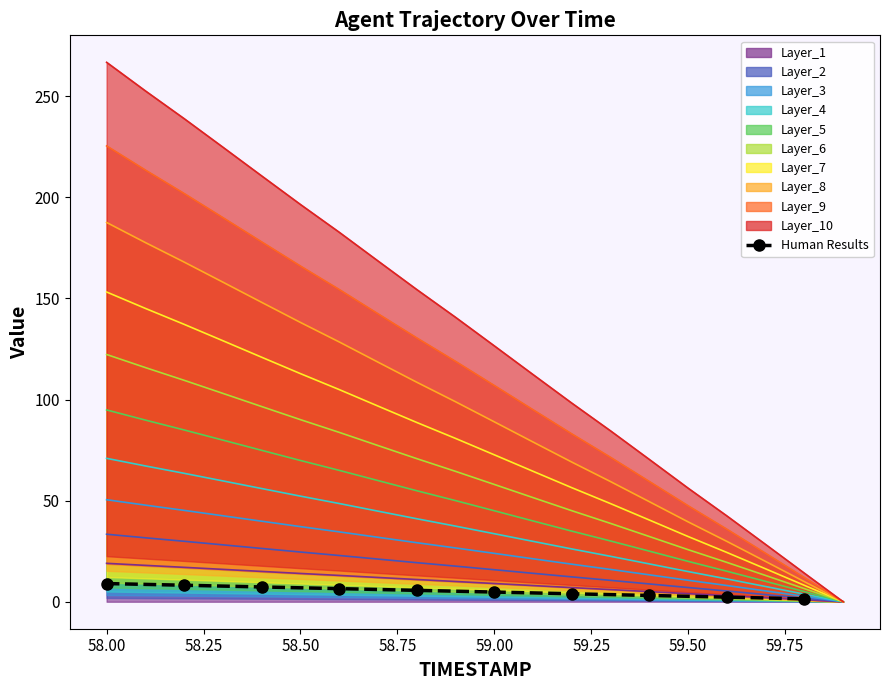

The value at 59.00 is 8.3. True or false?

False